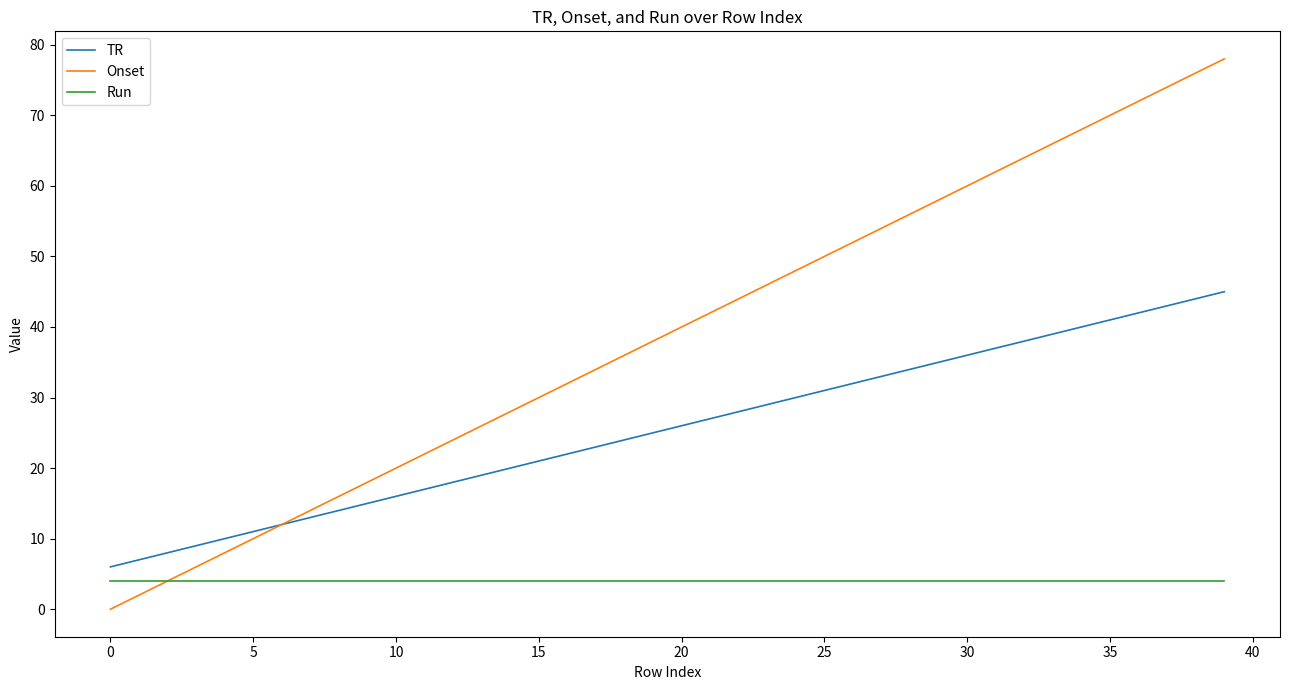

True or false: Onset has more than 1 points higher than both neighbors.

False